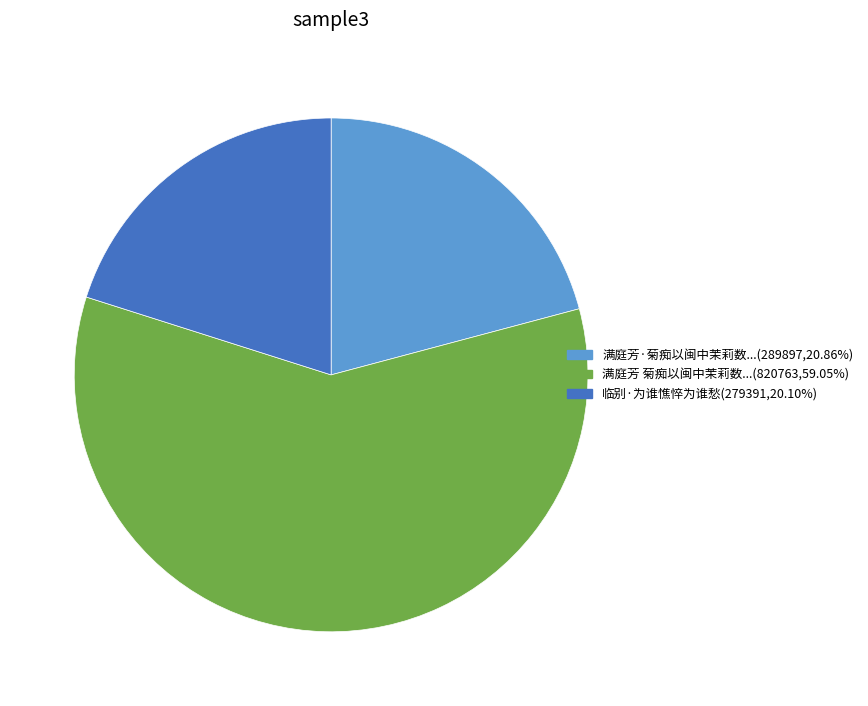

Approximately how many times larger is the value at 临别·为谁憔悴为谁愁(279391,20.10%) compared to 满庭芳 菊痴以闽中茉莉数...(820763,59.05%)?

0.3